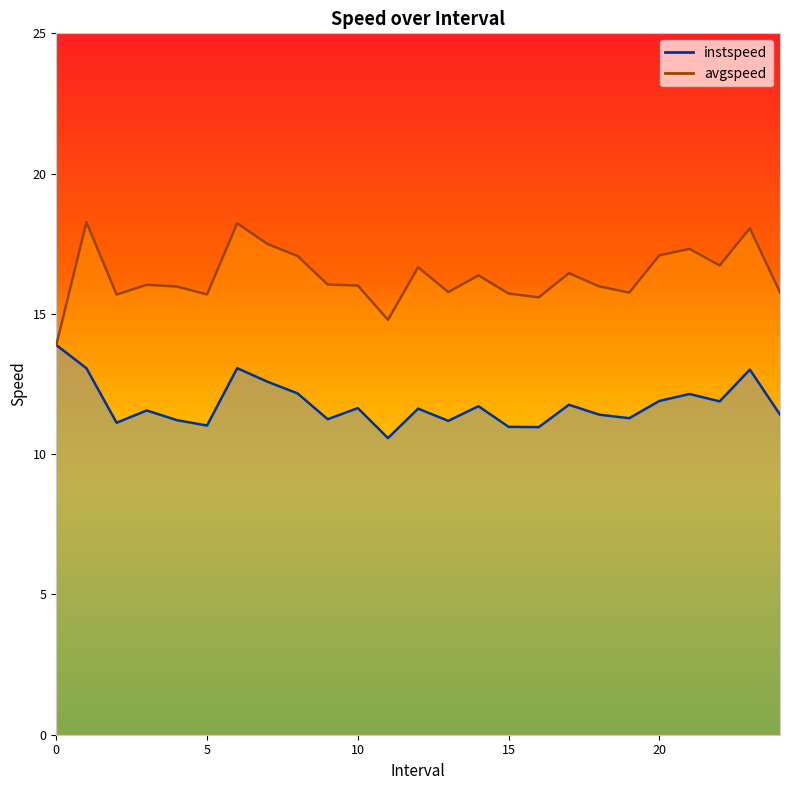

List the labels in order of avgspeed value, largest first.

1.0, 6.0, 23.0, 7.0, 21.0, 20.0, 8.0, 22.0, 12.0, 17.0, 14.0, 9.0, 3.0, 10.0, 18.0, 4.0, 13.0, 24.0, 19.0, 15.0, 5.0, 2.0, 16.0, 11.0, 0